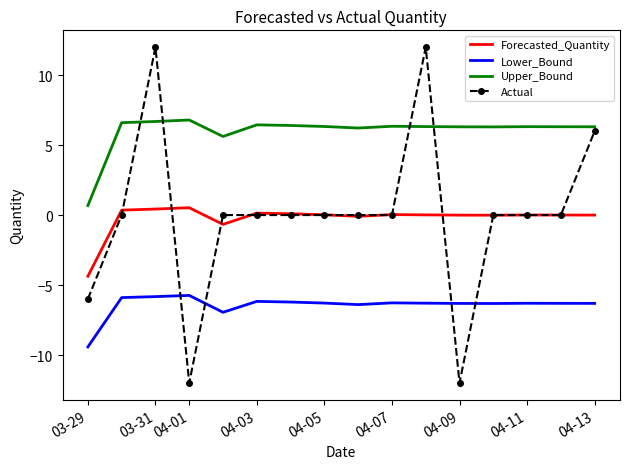

Rank the series by their maximum value, from highest to lowest.

Actual, Upper_Bound, Forecasted_Quantity, Lower_Bound